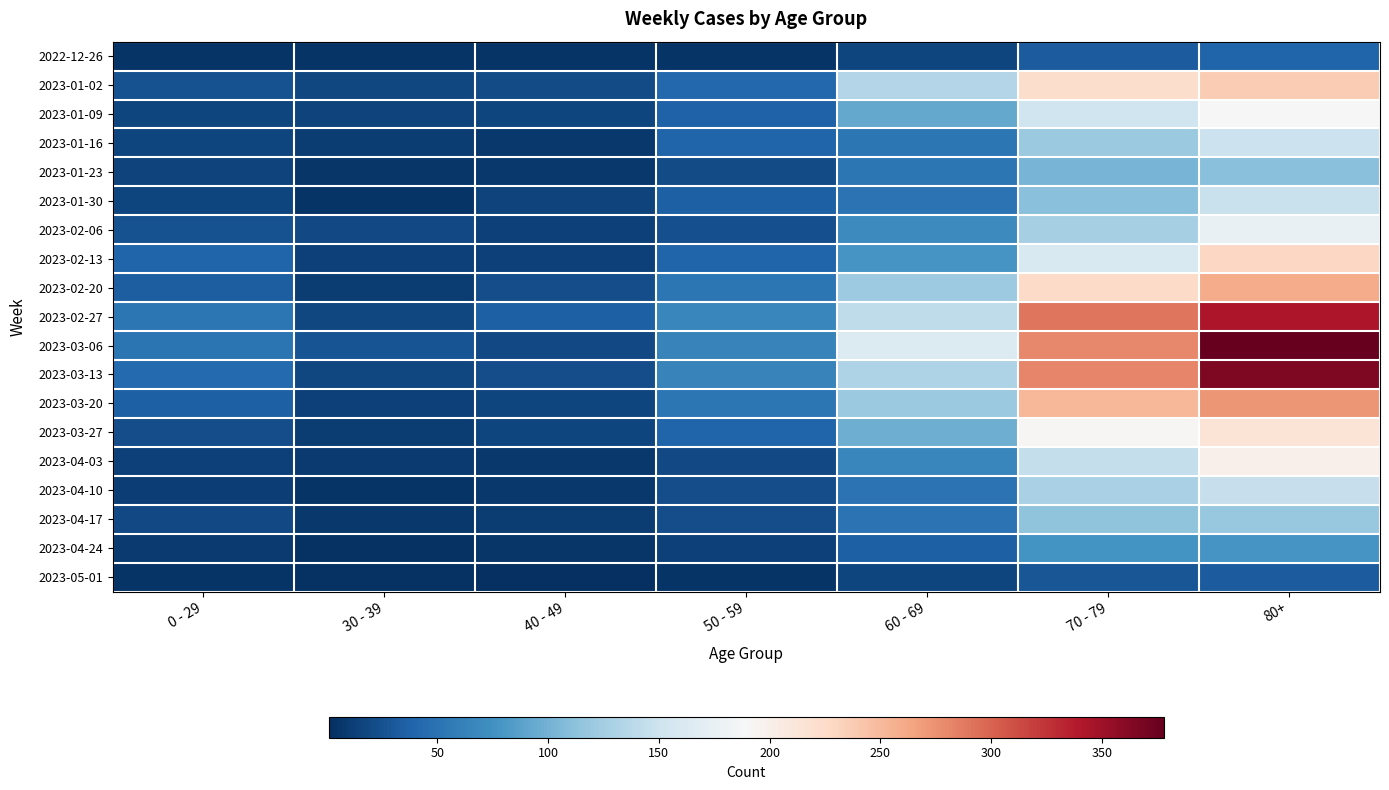

What is the minimum value shown in the chart?

1